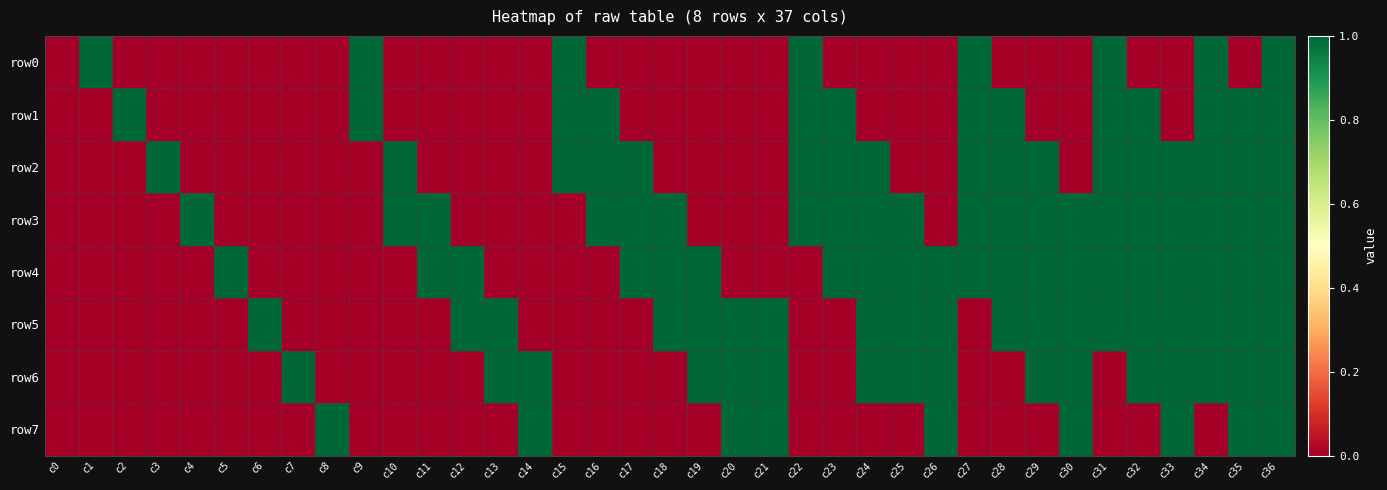

Reading left to right, transcribe all the data shown in this chart.

row0: c0=0	c1=1	c2=0	c3=0	c4=0	c5=0	c6=0	c7=0	c8=0	c9=1	c10=0	c11=0	c12=0	c13=0	c14=0	c15=1	c16=0	c17=0	c18=0	c19=0	c20=0	c21=0	c22=1	c23=0	c24=0	c25=0	c26=0	c27=1	c28=0	c29=0	c30=0	c31=1	c32=0	c33=0	c34=1	c35=0	c36=1
row1: c0=0	c1=0	c2=1	c3=0	c4=0	c5=0	c6=0	c7=0	c8=0	c9=1	c10=0	c11=0	c12=0	c13=0	c14=0	c15=1	c16=1	c17=0	c18=0	c19=0	c20=0	c21=0	c22=1	c23=1	c24=0	c25=0	c26=0	c27=1	c28=1	c29=0	c30=0	c31=1	c32=1	c33=0	c34=1	c35=1	c36=1
row2: c0=0	c1=0	c2=0	c3=1	c4=0	c5=0	c6=0	c7=0	c8=0	c9=0	c10=1	c11=0	c12=0	c13=0	c14=0	c15=1	c16=1	c17=1	c18=0	c19=0	c20=0	c21=0	c22=1	c23=1	c24=1	c25=0	c26=0	c27=1	c28=1	c29=1	c30=0	c31=1	c32=1	c33=1	c34=1	c35=1	c36=1
row3: c0=0	c1=0	c2=0	c3=0	c4=1	c5=0	c6=0	c7=0	c8=0	c9=0	c10=1	c11=1	c12=0	c13=0	c14=0	c15=0	c16=1	c17=1	c18=1	c19=0	c20=0	c21=0	c22=1	c23=1	c24=1	c25=1	c26=0	c27=1	c28=1	c29=1	c30=1	c31=1	c32=1	c33=1	c34=1	c35=1	c36=1
row4: c0=0	c1=0	c2=0	c3=0	c4=0	c5=1	c6=0	c7=0	c8=0	c9=0	c10=0	c11=1	c12=1	c13=0	c14=0	c15=0	c16=0	c17=1	c18=1	c19=1	c20=0	c21=0	c22=0	c23=1	c24=1	c25=1	c26=1	c27=1	c28=1	c29=1	c30=1	c31=1	c32=1	c33=1	c34=1	c35=1	c36=1
row5: c0=0	c1=0	c2=0	c3=0	c4=0	c5=0	c6=1	c7=0	c8=0	c9=0	c10=0	c11=0	c12=1	c13=1	c14=0	c15=0	c16=0	c17=0	c18=1	c19=1	c20=1	c21=1	c22=0	c23=0	c24=1	c25=1	c26=1	c27=0	c28=1	c29=1	c30=1	c31=1	c32=1	c33=1	c34=1	c35=1	c36=1
row6: c0=0	c1=0	c2=0	c3=0	c4=0	c5=0	c6=0	c7=1	c8=0	c9=0	c10=0	c11=0	c12=0	c13=1	c14=1	c15=0	c16=0	c17=0	c18=0	c19=1	c20=1	c21=1	c22=0	c23=0	c24=1	c25=1	c26=1	c27=0	c28=0	c29=1	c30=1	c31=0	c32=1	c33=1	c34=1	c35=1	c36=1
row7: c0=0	c1=0	c2=0	c3=0	c4=0	c5=0	c6=0	c7=0	c8=1	c9=0	c10=0	c11=0	c12=0	c13=0	c14=1	c15=0	c16=0	c17=0	c18=0	c19=0	c20=1	c21=1	c22=0	c23=0	c24=0	c25=0	c26=1	c27=0	c28=0	c29=0	c30=1	c31=0	c32=0	c33=1	c34=0	c35=1	c36=1